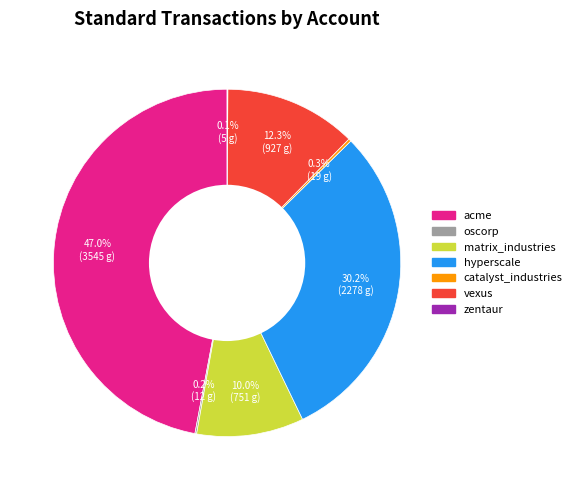

What percentage is NOT represented by acme?

53.0%